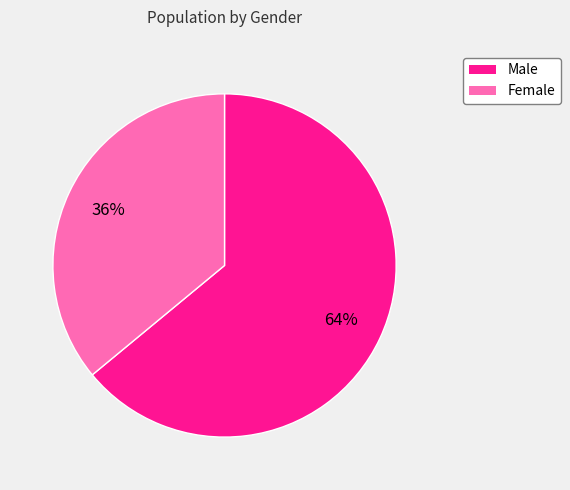

What is the largest slice in the pie chart?

Male